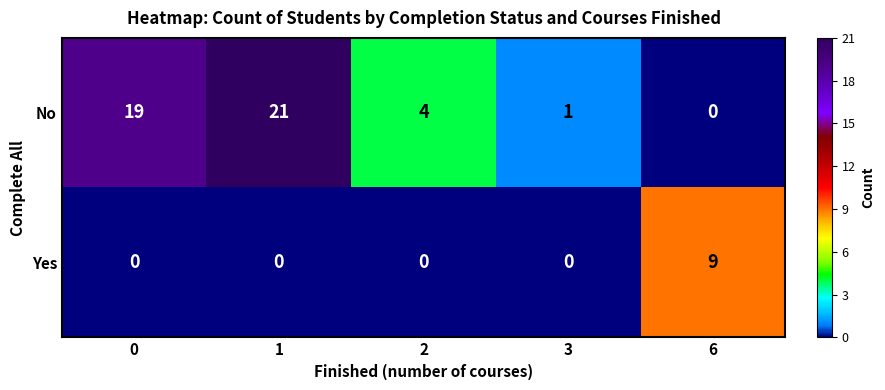

Reading left to right, list all the values displayed in this chart.

No: 0=19	1=21	2=4	3=1	6=0
Yes: 0=0	1=0	2=0	3=0	6=9